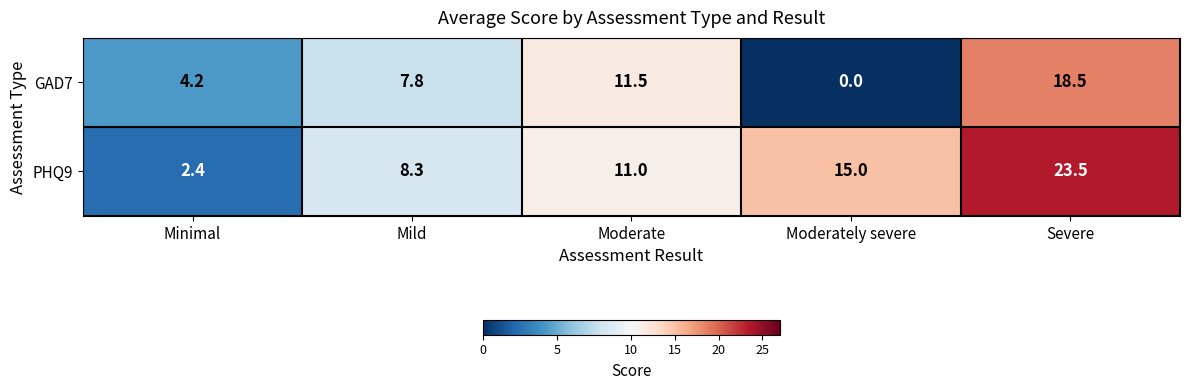

What is the difference between the GAD7 values at Moderate and Mild?

3.7